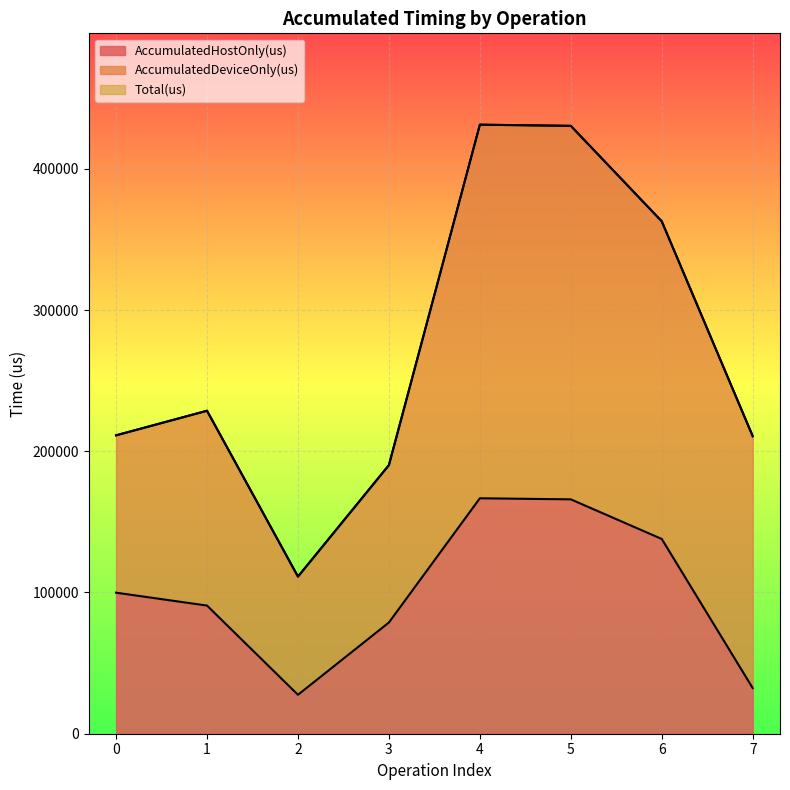

What is the total value across all series at 3?

268954.9